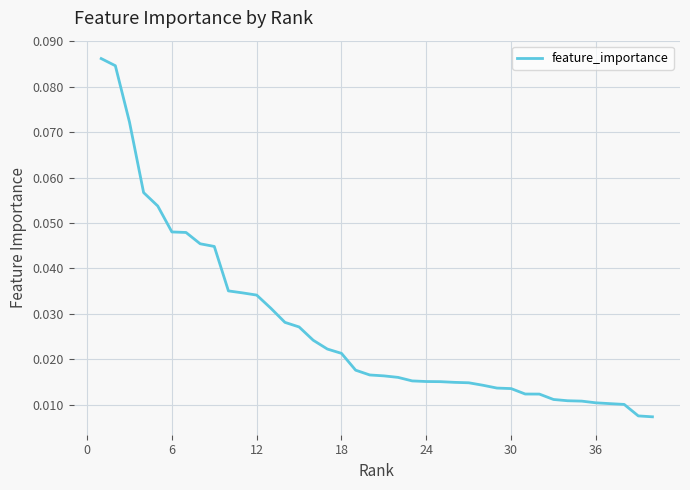

True or false: the data has more than 1 interior local peaks.

False